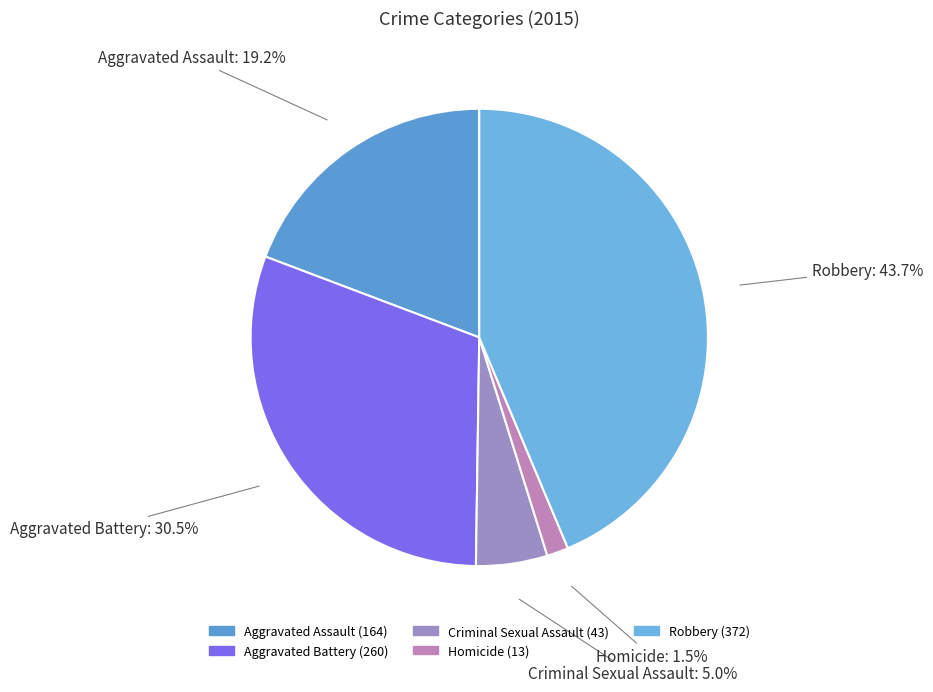

The Aggravated Assault slice represents 11% of the pie. True or false?

False